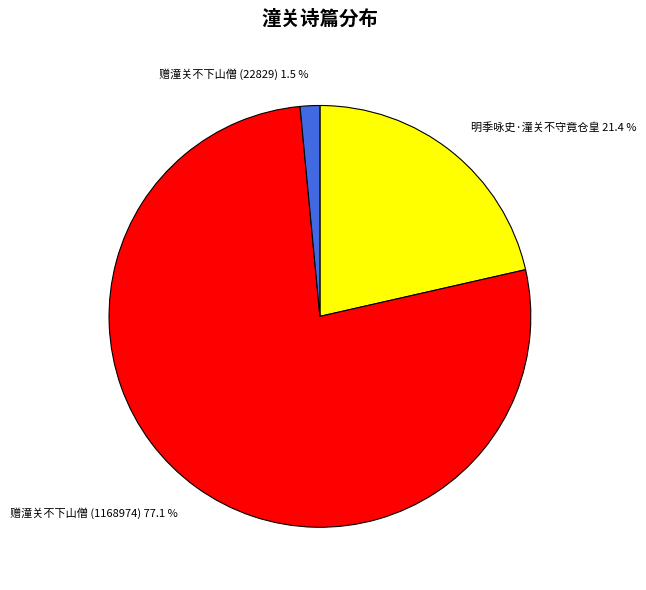

Combined, do 赠潼关不下山僧 (22829) and 明季咏史·潼关不守竟仓皇 account for over 50%?

No